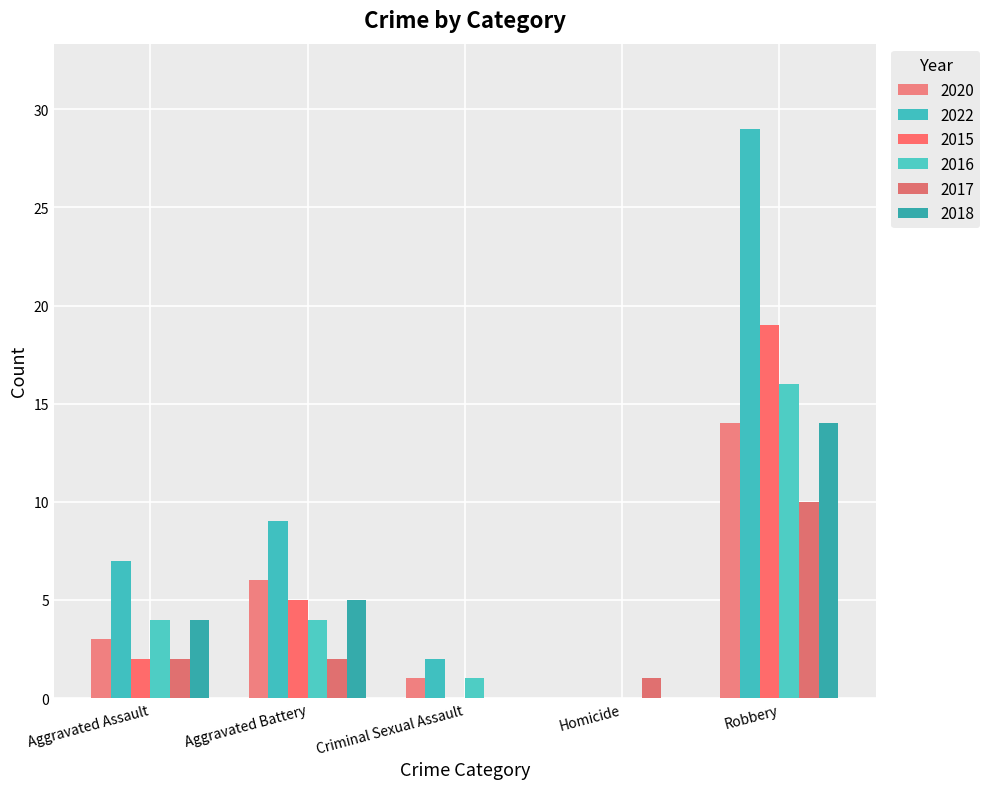

What is the sum of all 2018 values?

23